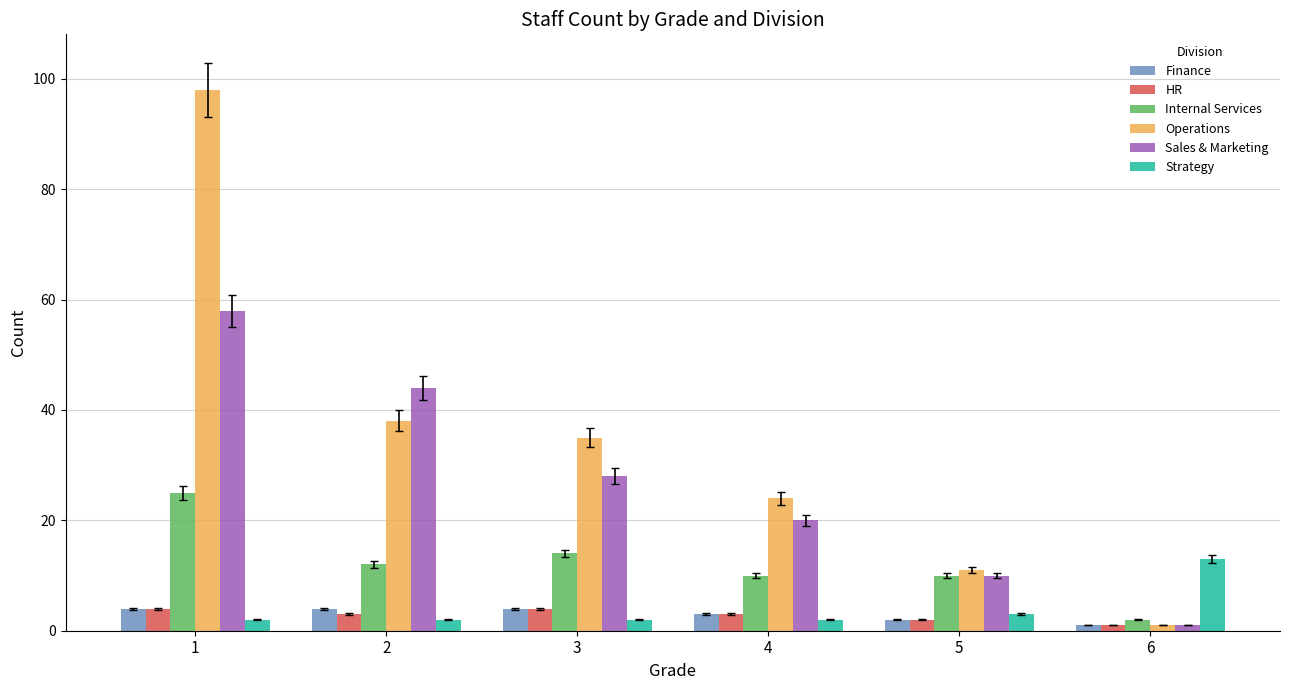

What are all the series names shown in the legend?

Finance, HR, Internal Services, Operations, Sales & Marketing, Strategy